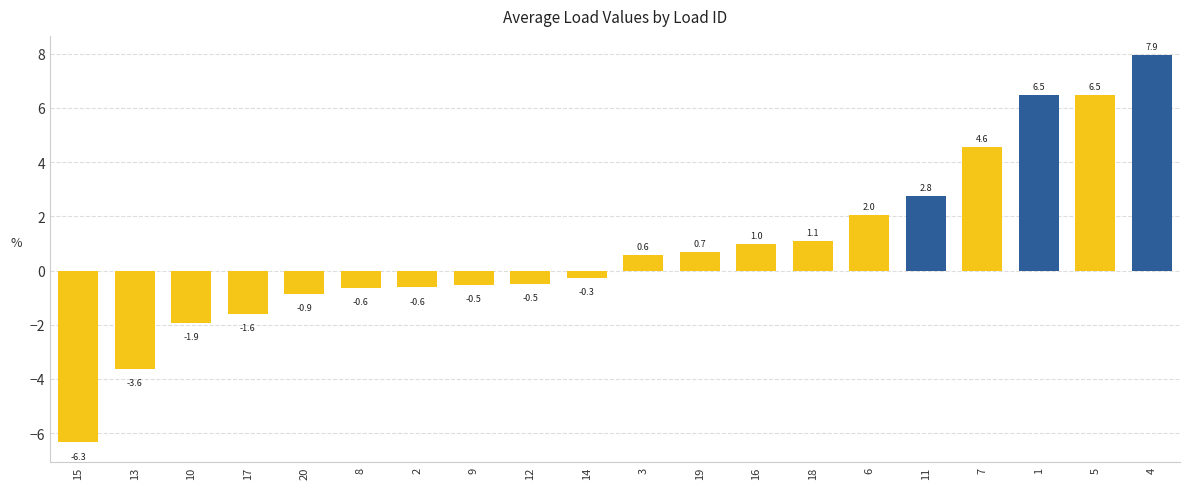

True or false: the data shows 10.5 at 4.

False